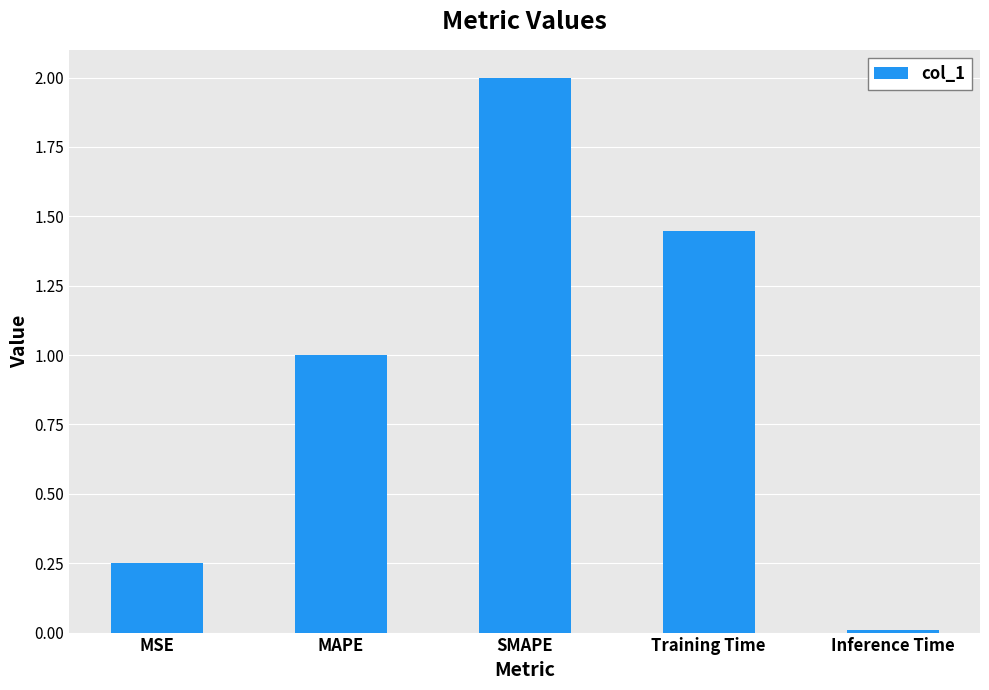

What position from the right is SMAPE?

3